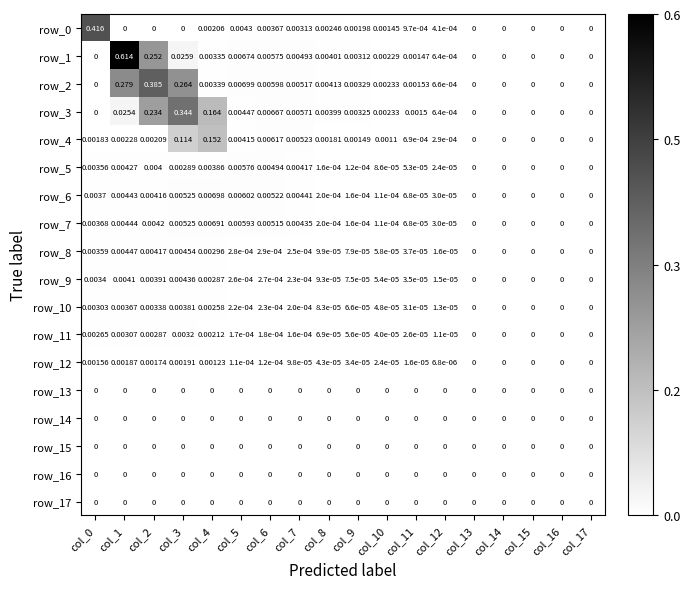

Which category has the lowest value in the row_7 series?

col_13